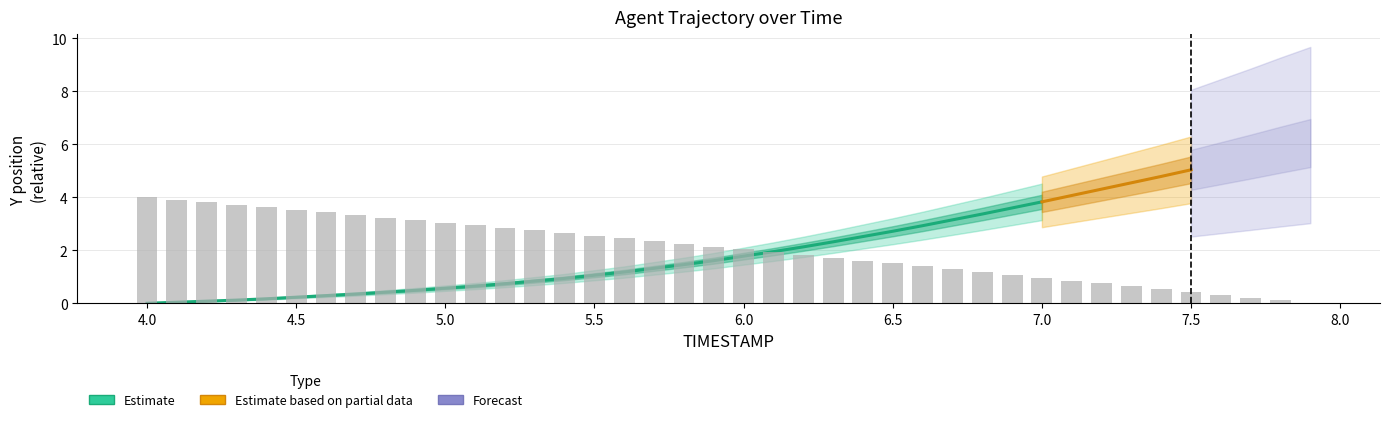

Which label corresponds to the largest value in the chart?

4.0